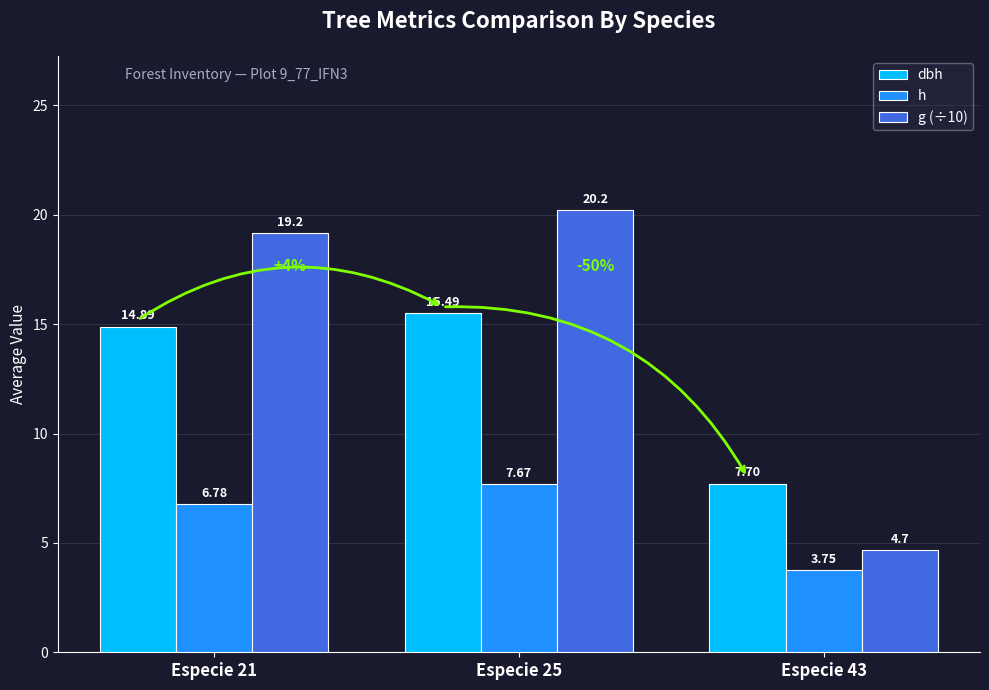

Is the value of h at Especie 25 greater than the value of g (÷10) at Especie 21?

No